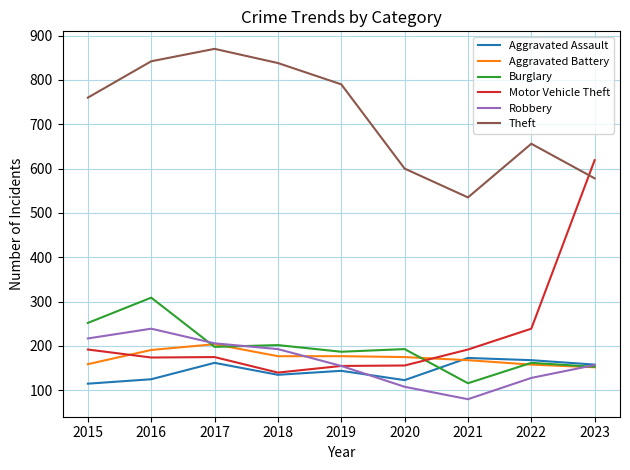

Where do Motor Vehicle Theft and Burglary first cross each other?

2020 and 2021